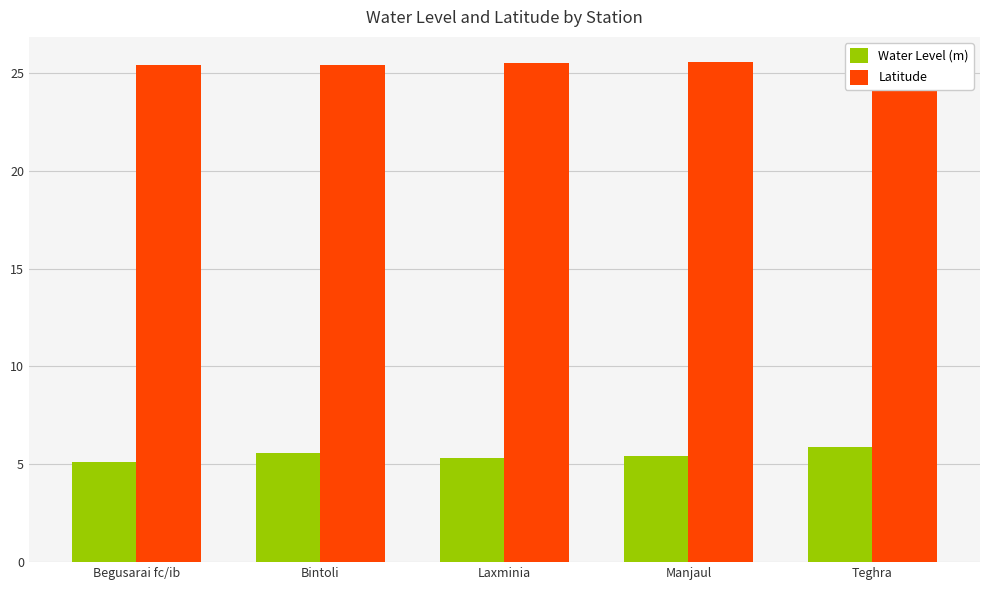

What is the lowest value of the Latitude series?

25.4